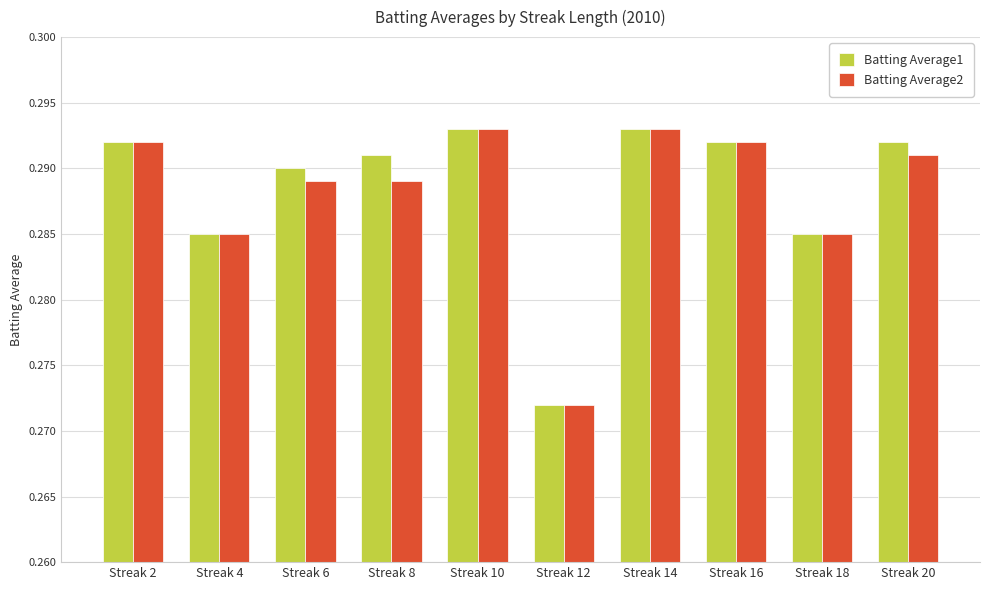

At which label does Batting Average2 reach its minimum?

Streak 12